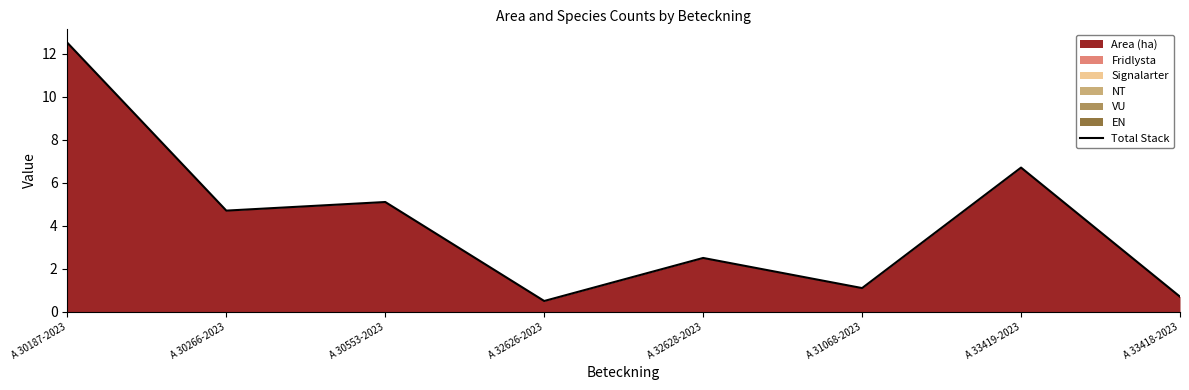

Read the value at A 32628-2023.

2.5